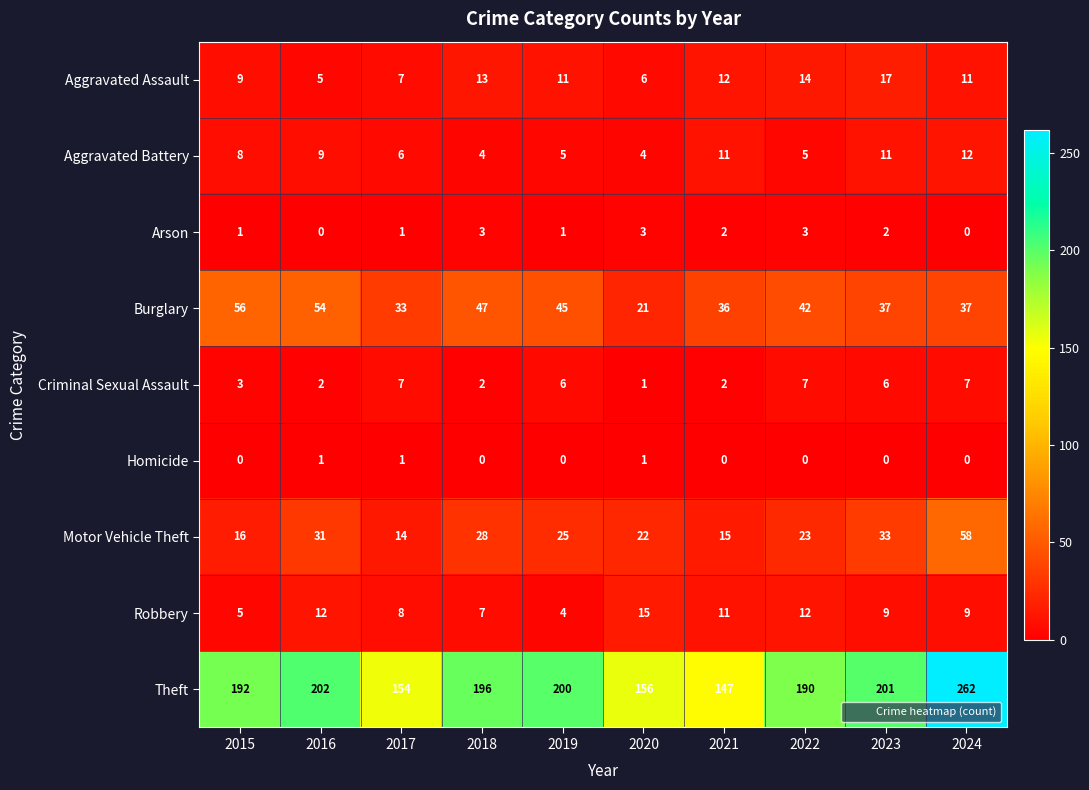

At which label does Robbery first exceed 9?

2016